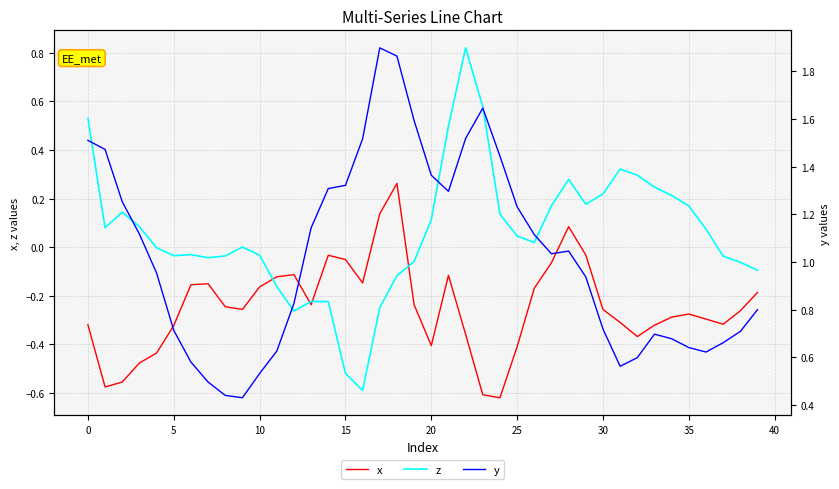

What is the spread (max minus min) of values at 35?

0.7